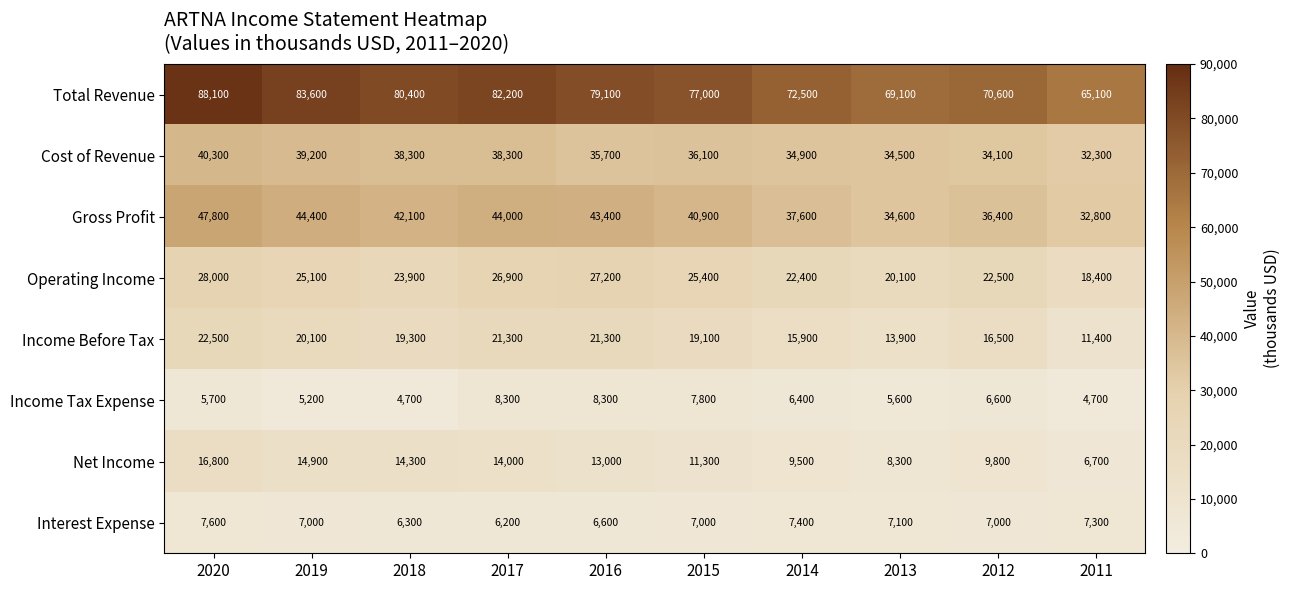

Between 2017 and 2014, which series saw the biggest shift?

Total Revenue